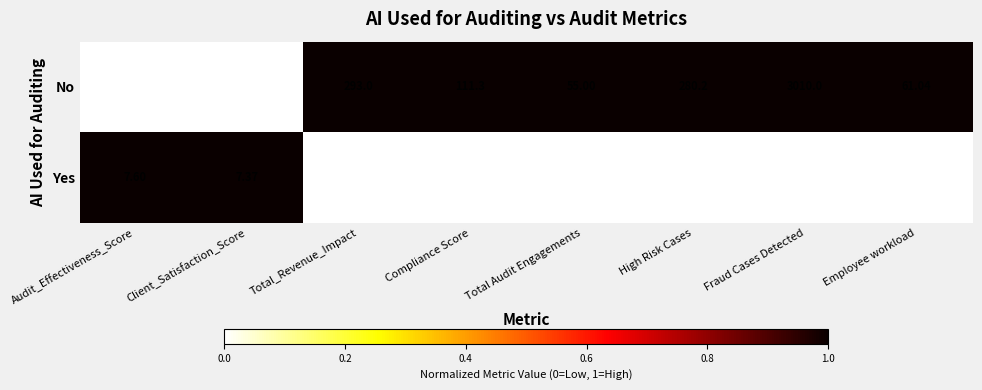

Count the number of categories in the chart.

8